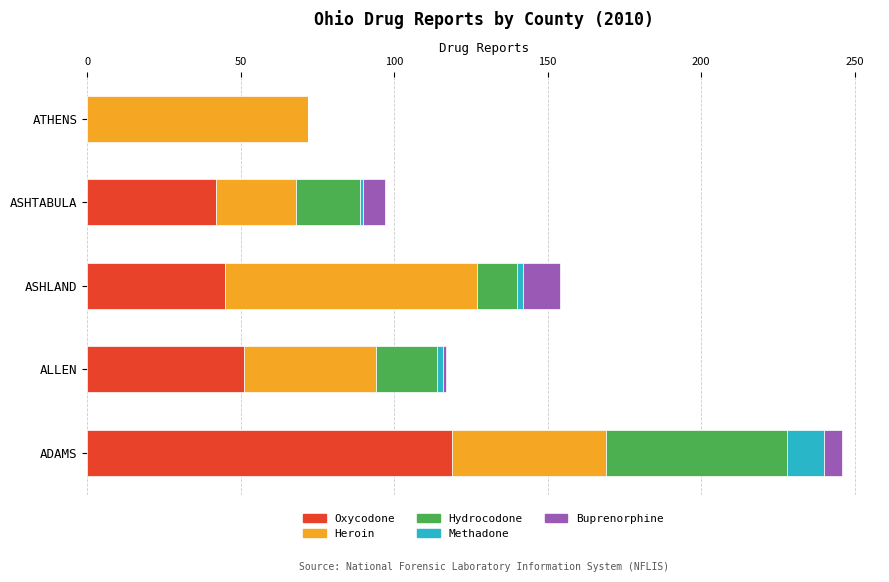

At which category is the sum across all series the highest?

ADAMS